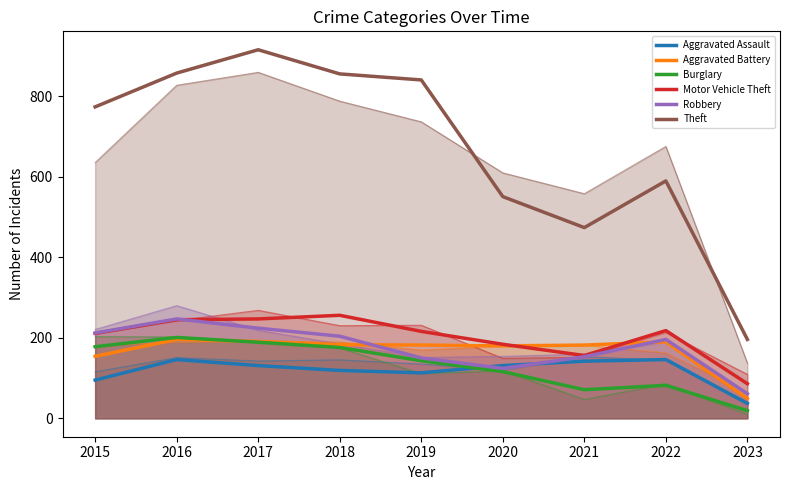

Which has a higher value, 2018 or 2022?

2022